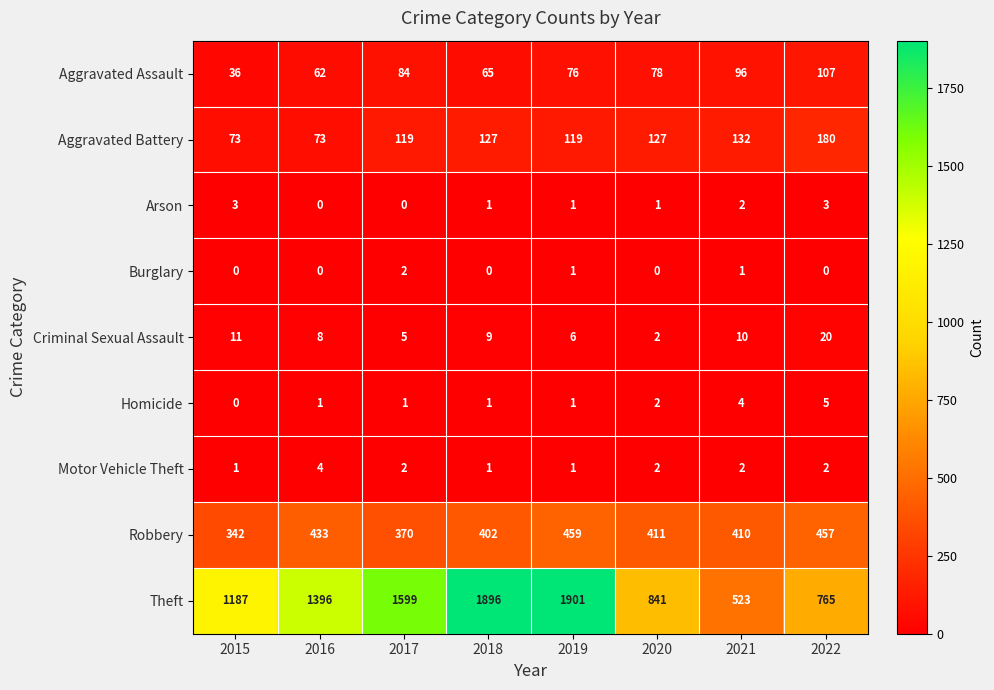

At which category is the sum across all series the highest?

2019